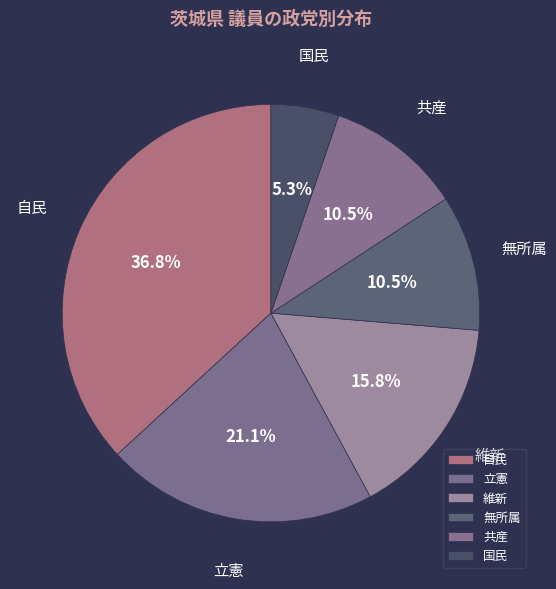

Does 国民 account for over 50% of the chart?

No